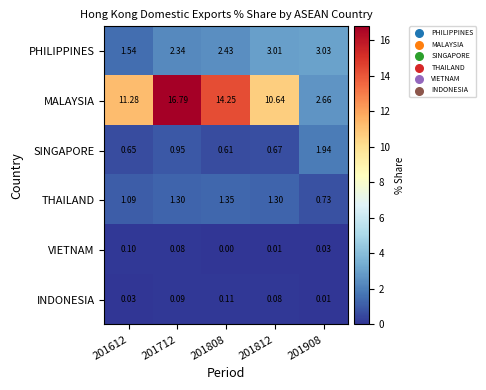

Which series has the largest total across all categories?

MALAYSIA